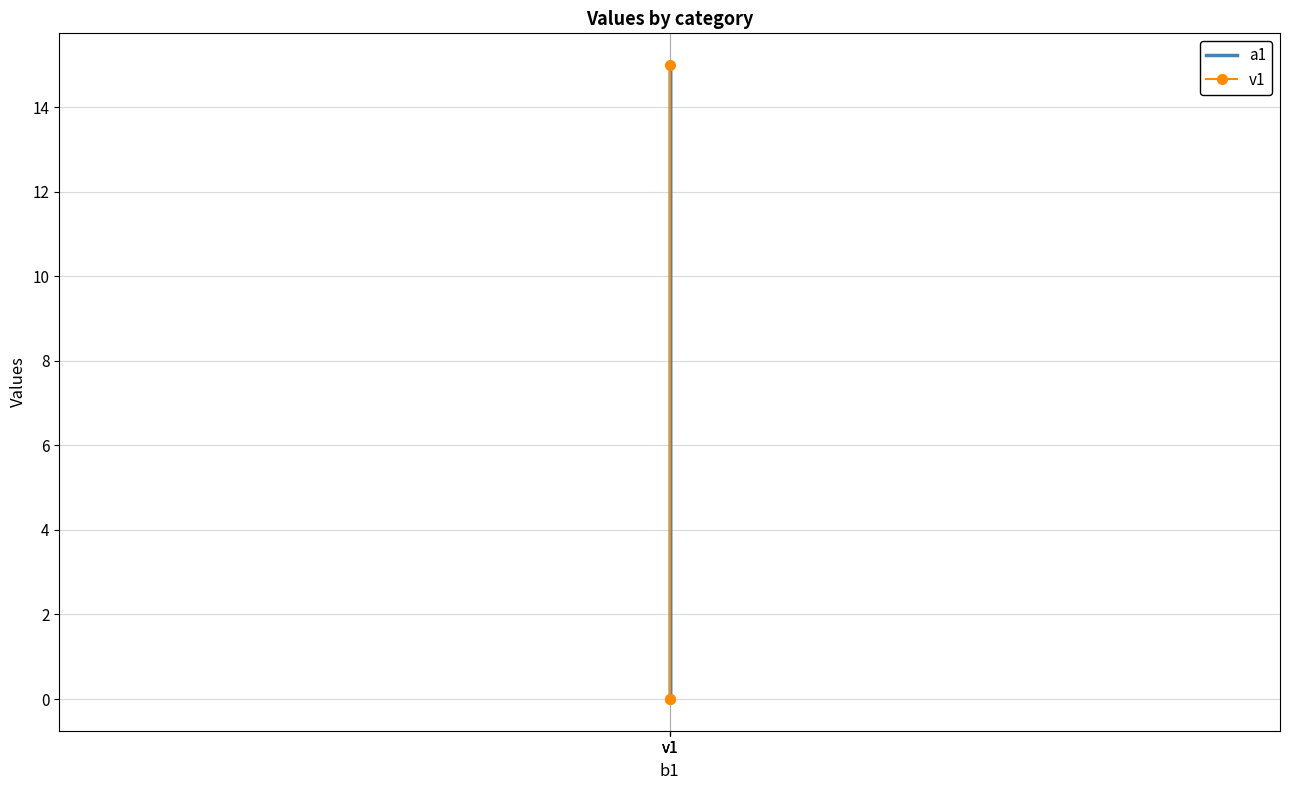

Reading left to right, list all the values displayed in this chart.

a1: 0	15	0
v1: 0	15	0